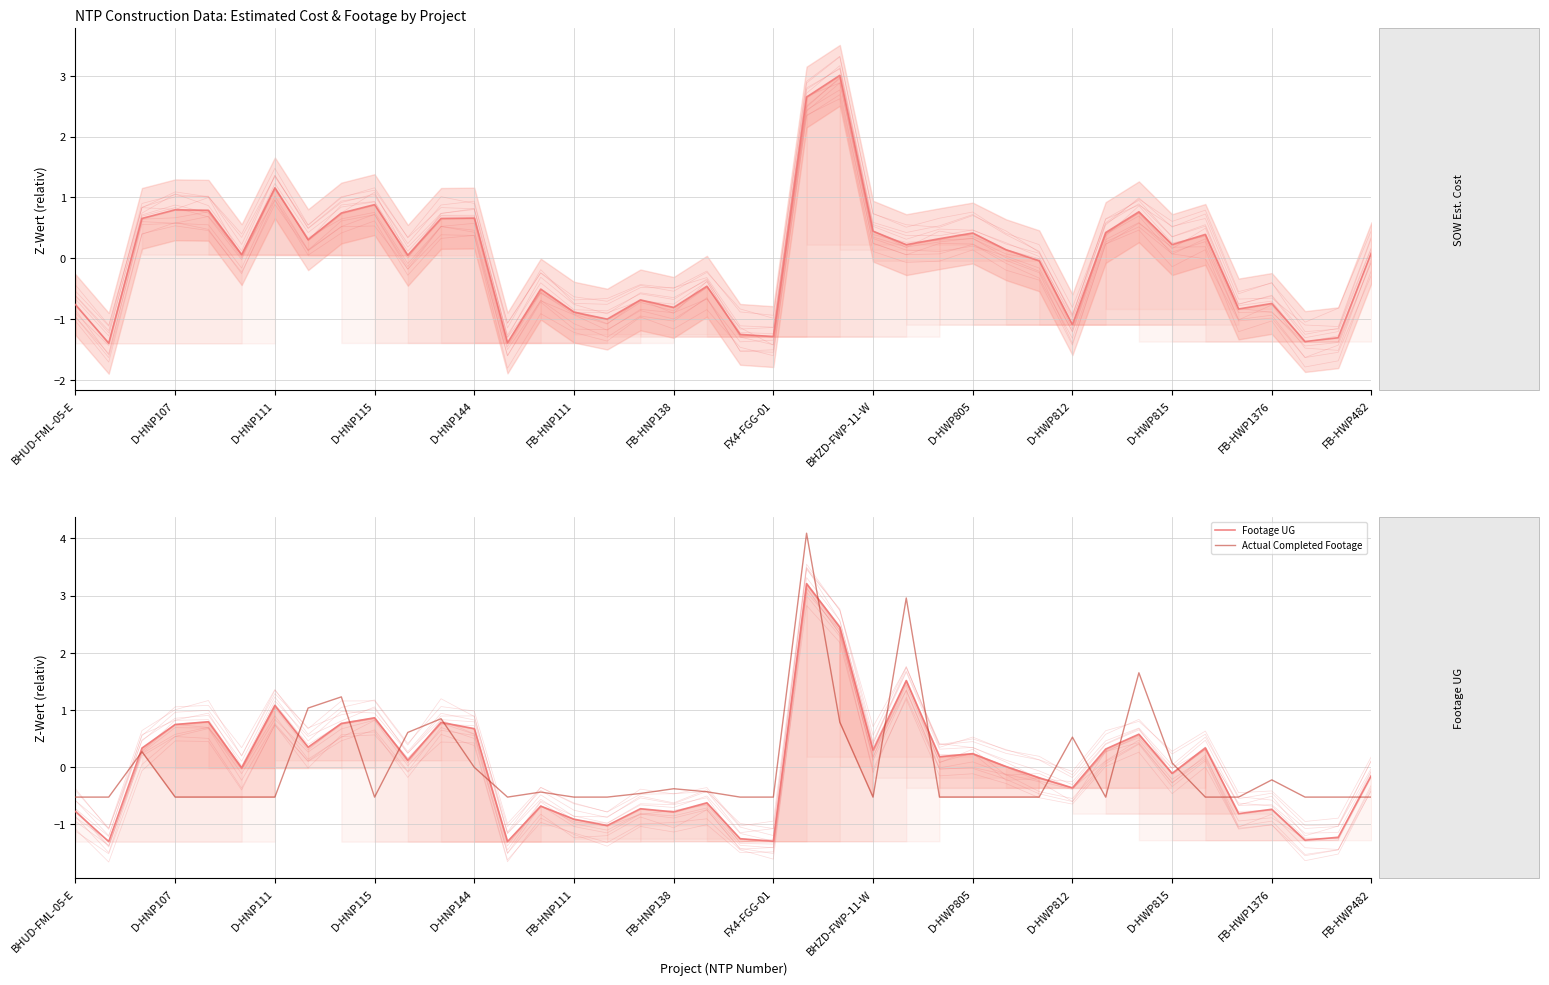

What is the difference between the highest and lowest values at BHZD-FWP-11-W?

0.5